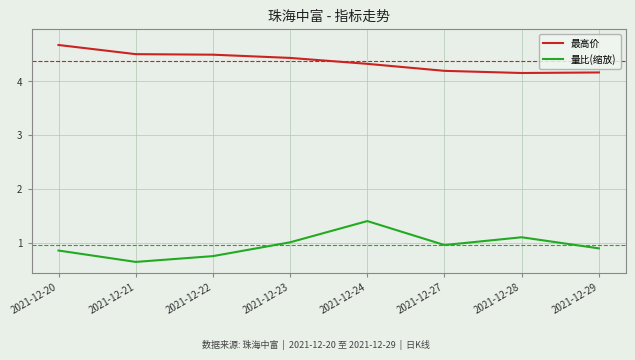

What are all the series names shown in the legend?

最高价, 量比(缩放)